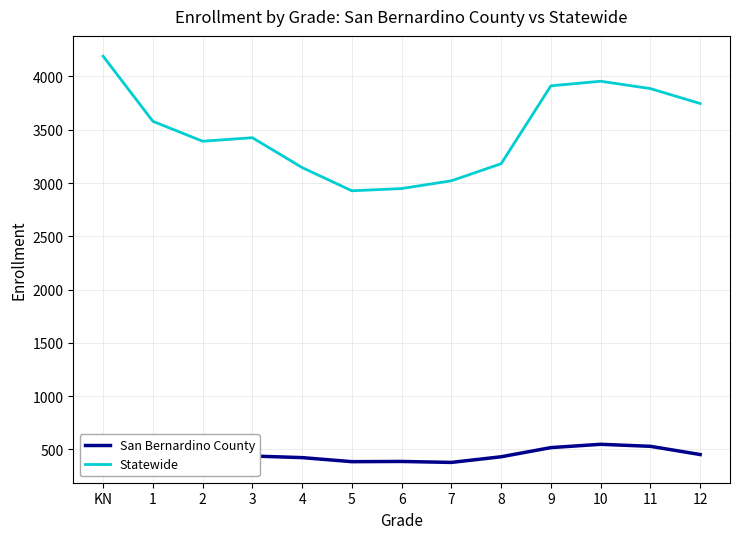

True or false: Statewide has a value of 2927 at 5.

True